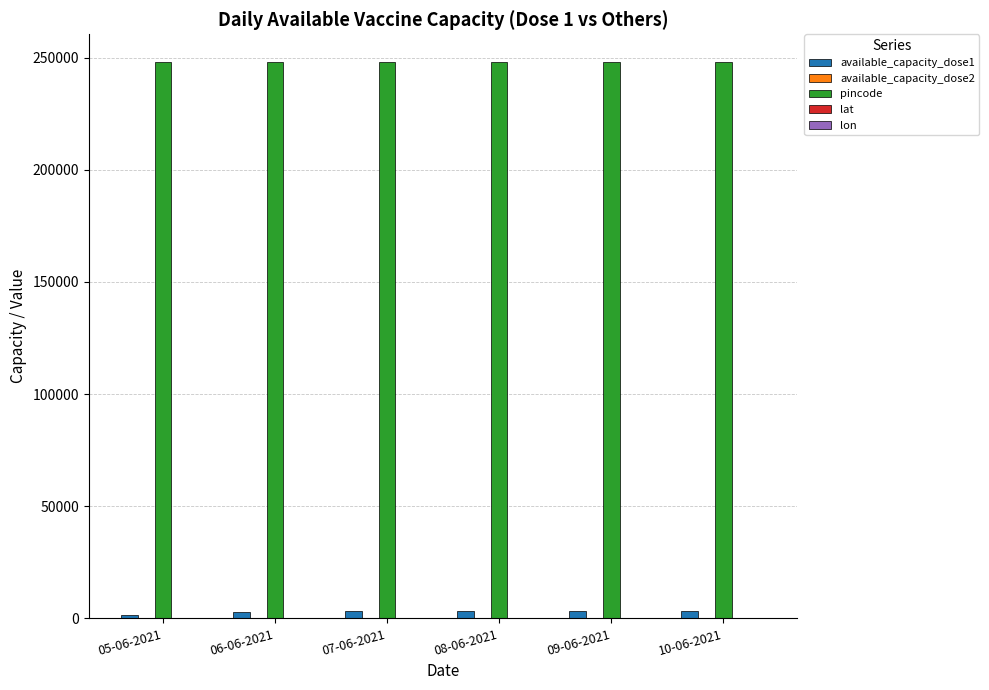

Which series has the largest total across all categories?

pincode